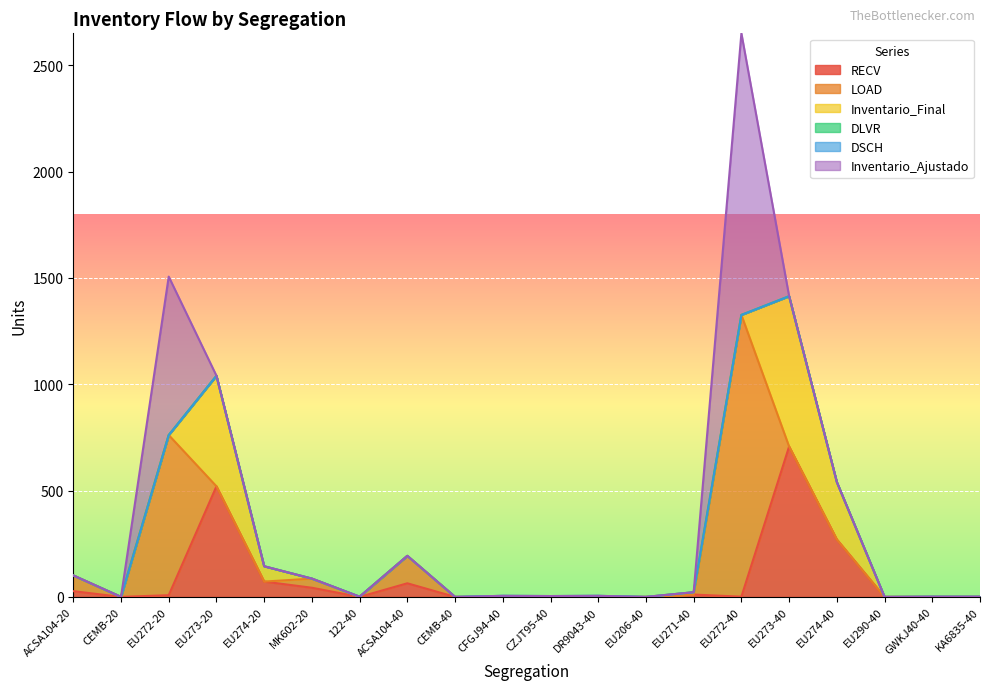

What is the difference between the maximum and minimum values in the Inventario_Final series?

707